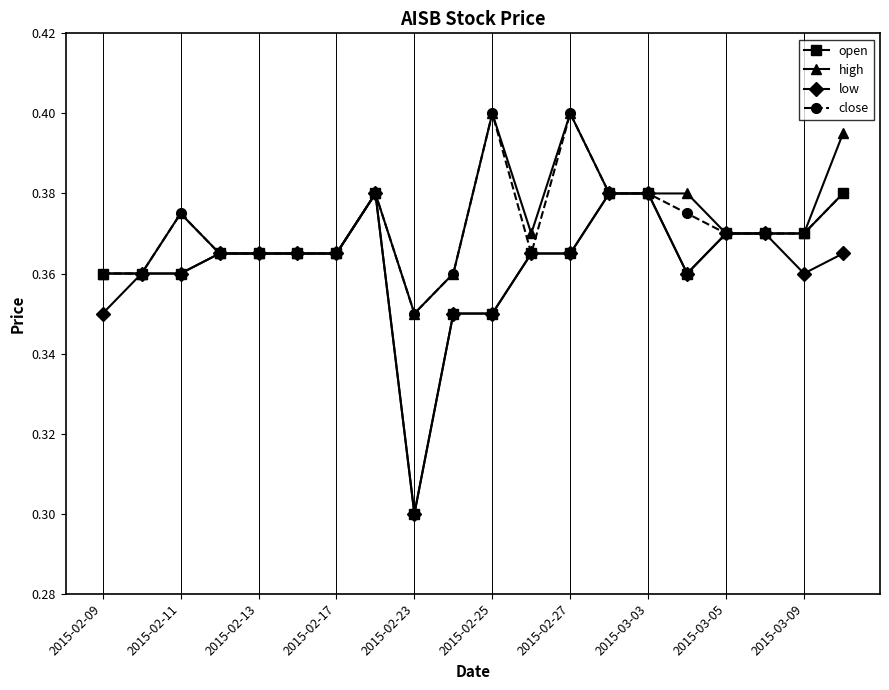

True or false: close has more than 0 points higher than both neighbors.

True